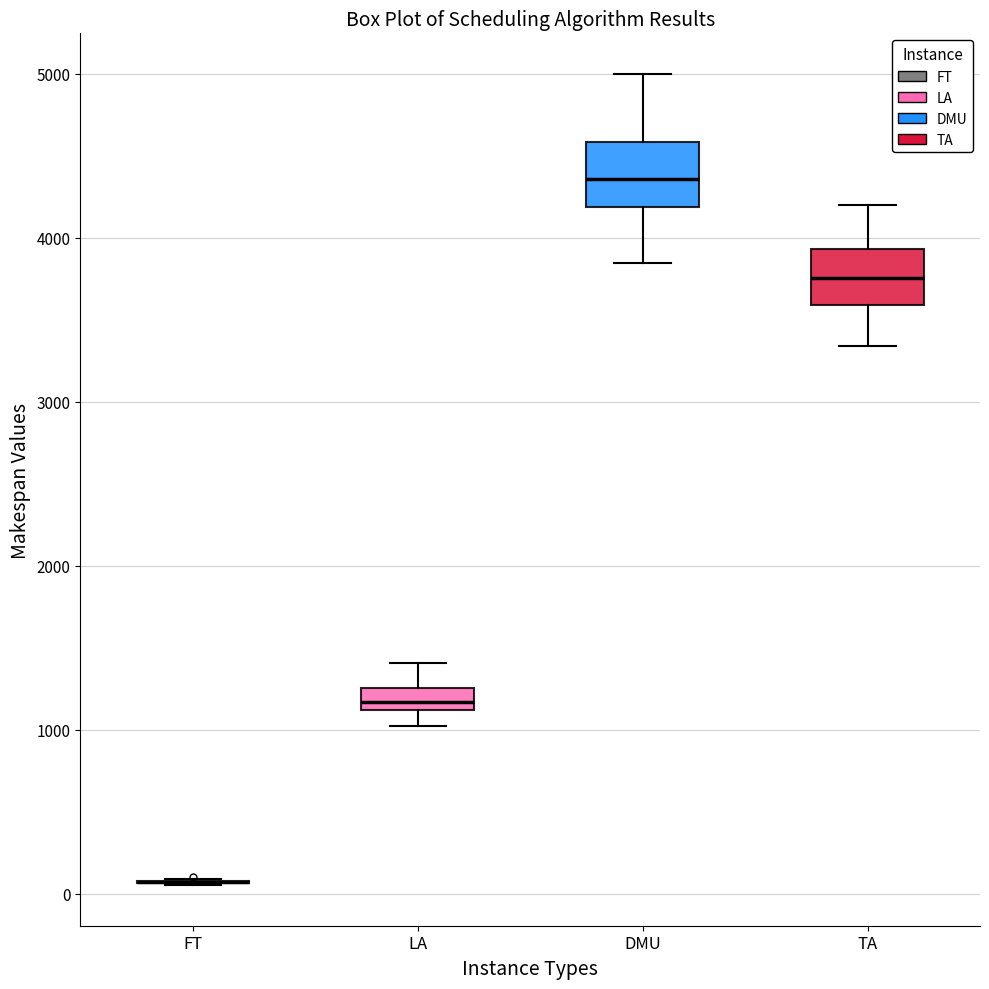

Where is the upper edge of the box for TA on the y-axis? The values are not printed on the chart, so give them approximately, as read against the axis.

3900